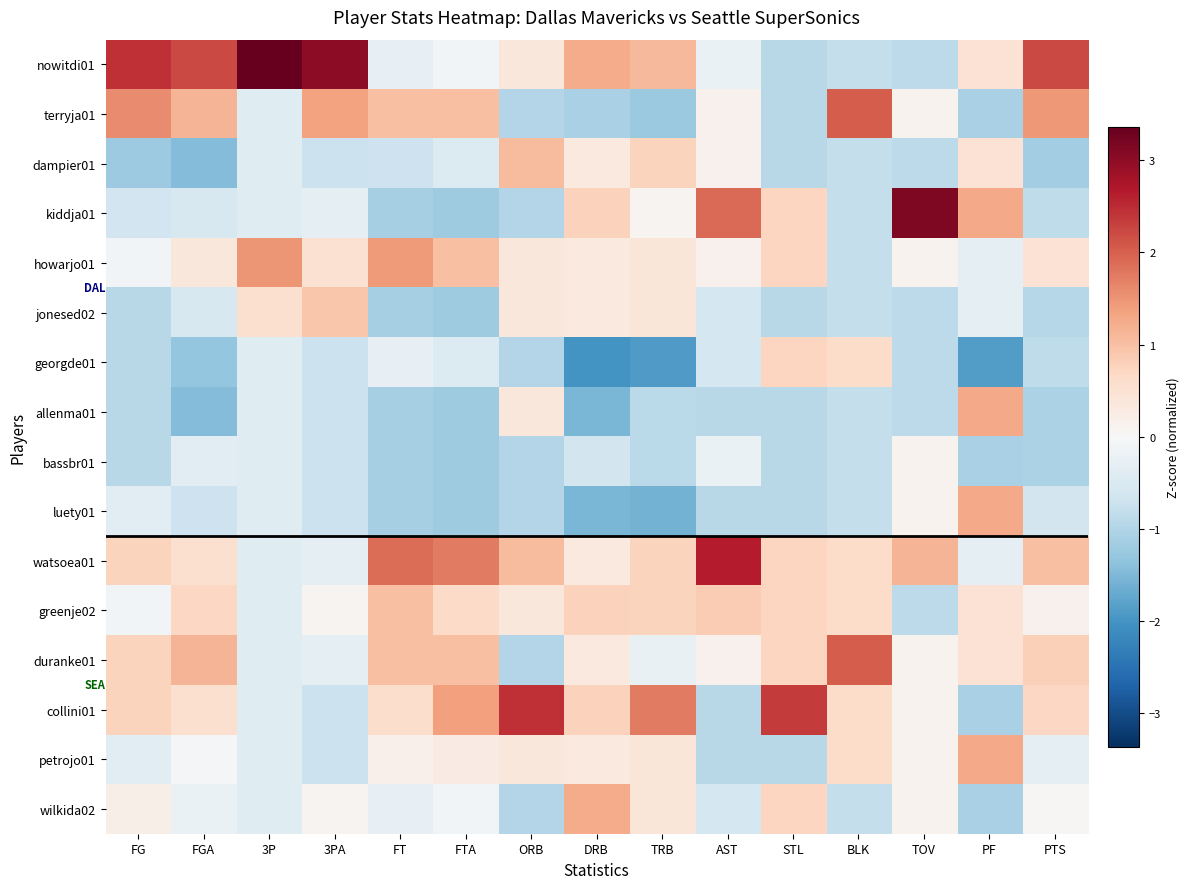

Which series has the largest total across all categories?

nowitdi01